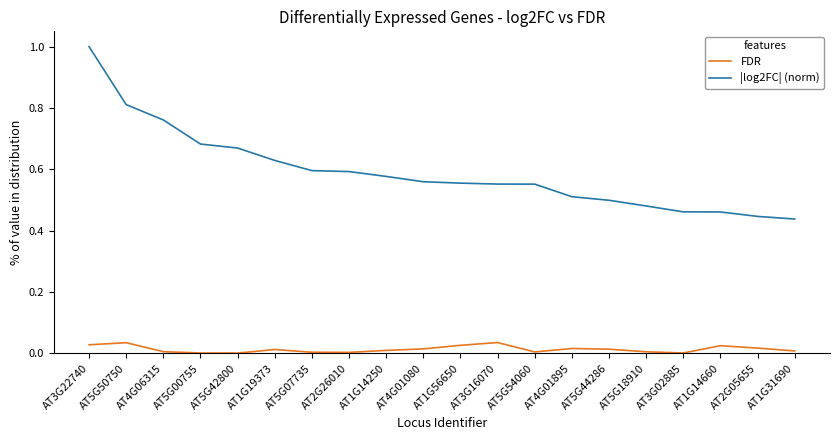

What is the greatest value displayed?

1.0